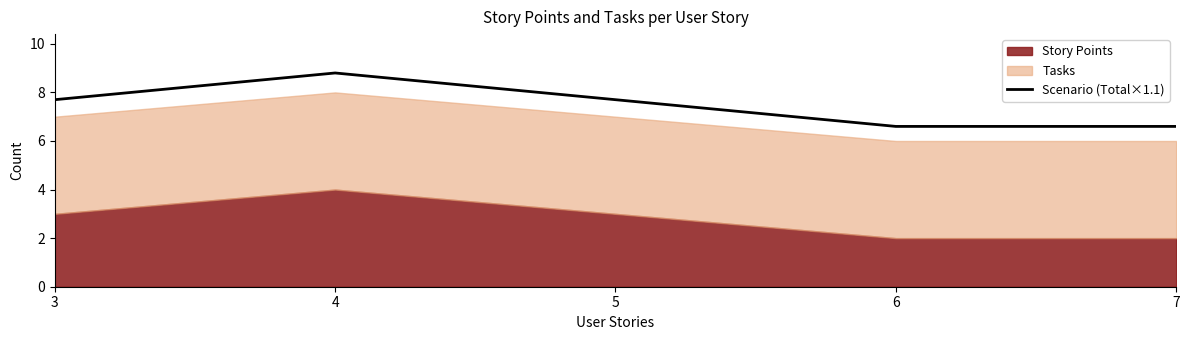

What is the approximate value at 4?

8.8